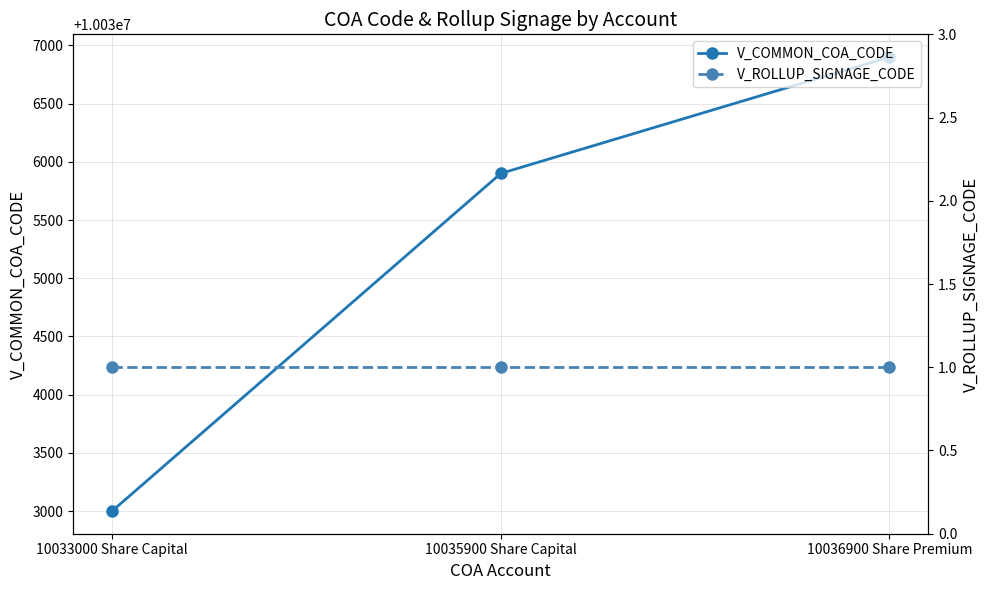

Which series has the largest total across all categories?

V_COMMON_COA_CODE